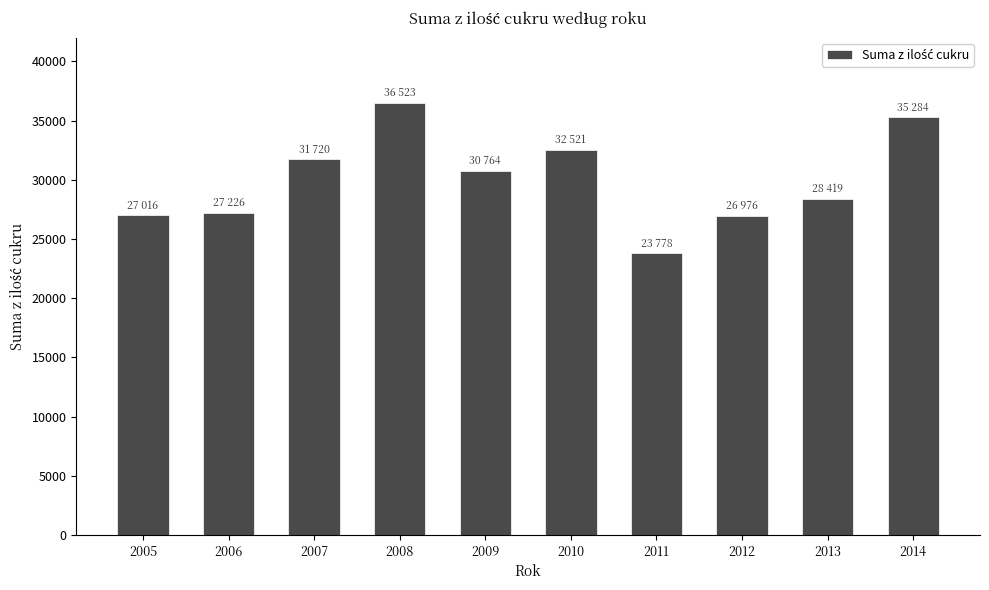

Which category has the lowest value across all series?

2011